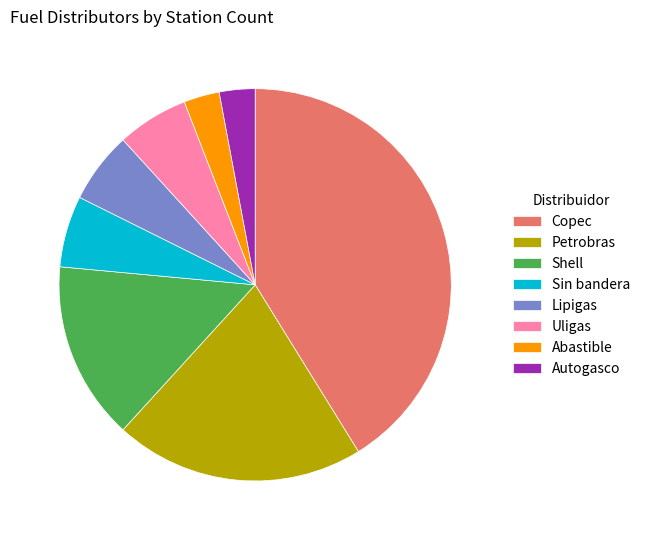

Is Copec the majority of the pie?

No